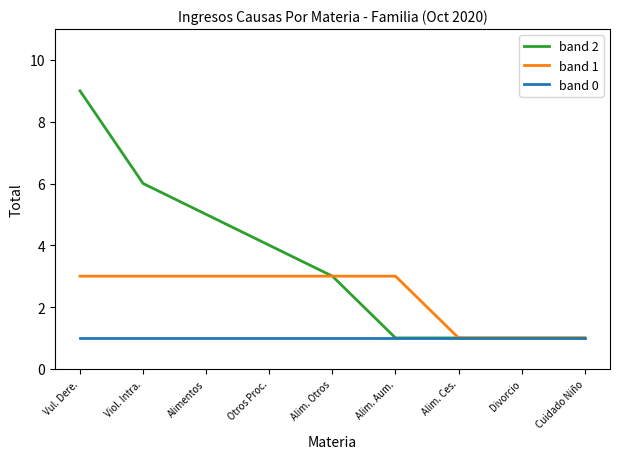

Reading left to right, transcribe all the data shown in this chart.

band 2: Vul. Dere.=9	Viol. Intra.=6	Alimentos=5	Otros Proc.=4	Alim. Otros=3	Alim. Aum.=1	Alim. Ces.=1	Divorcio=1	Cuidado Niño=1
band 1: Vul. Dere.=3	Viol. Intra.=3	Alimentos=3	Otros Proc.=3	Alim. Otros=3	Alim. Aum.=3	Alim. Ces.=1	Divorcio=1	Cuidado Niño=1
band 0: Vul. Dere.=1	Viol. Intra.=1	Alimentos=1	Otros Proc.=1	Alim. Otros=1	Alim. Aum.=1	Alim. Ces.=1	Divorcio=1	Cuidado Niño=1